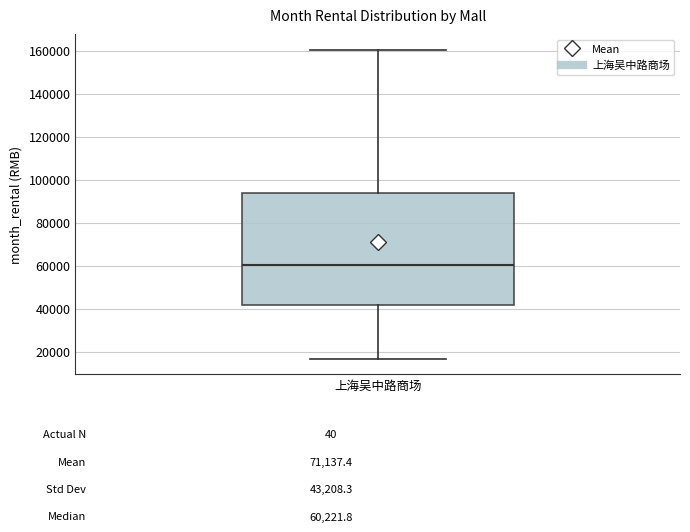

Read this box plot against the y-axis: the position of the median line, the range covered by the box, and the ends of both whiskers. The values are not printed on the chart, so give them approximately, as read against the axis.

median 60000, box 42000 to 94000, whiskers 16000 to 160000